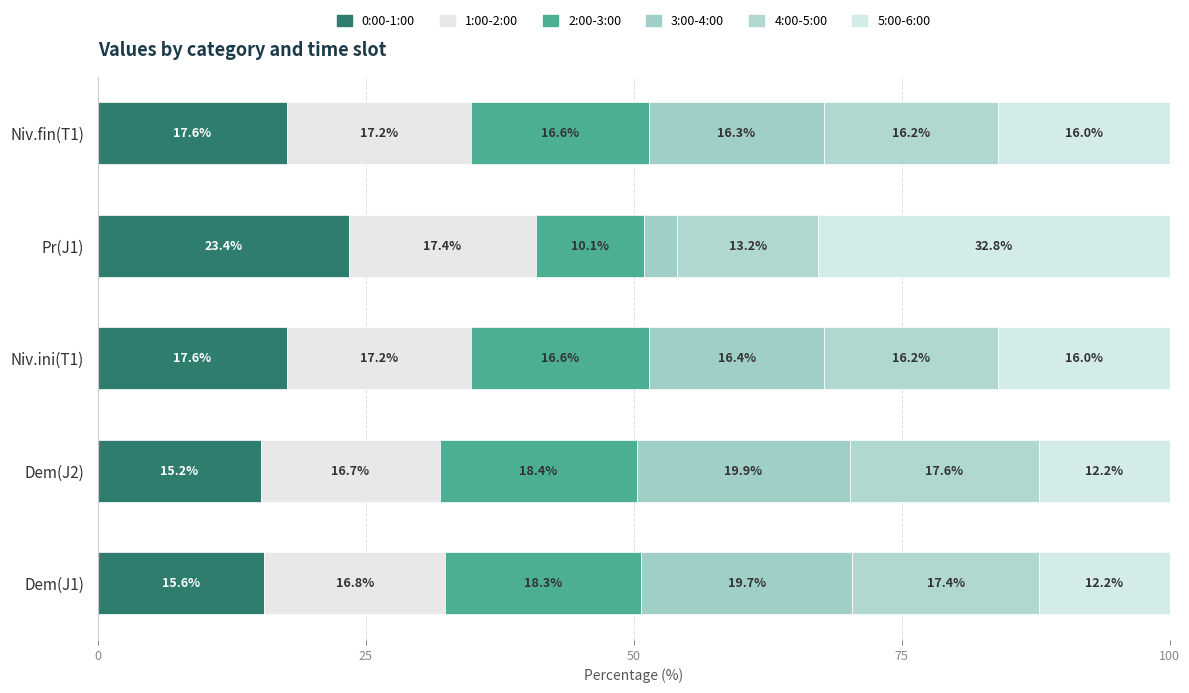

Reading left to right, list all the values displayed in this chart.

0:00-1:00: 0=15.6	25=15.2	50=17.6	75=23.4	100=17.6
1:00-2:00: 0=16.8	25=16.7	50=17.2	75=17.4	100=17.2
2:00-3:00: 0=18.3	25=18.4	50=16.6	75=10.1	100=16.6
3:00-4:00: 0=19.7	25=19.9	50=16.4	75=3.1	100=16.3
4:00-5:00: 0=17.4	25=17.6	50=16.2	75=13.2	100=16.2
5:00-6:00: 0=12.2	25=12.2	50=16.0	75=32.8	100=16.0